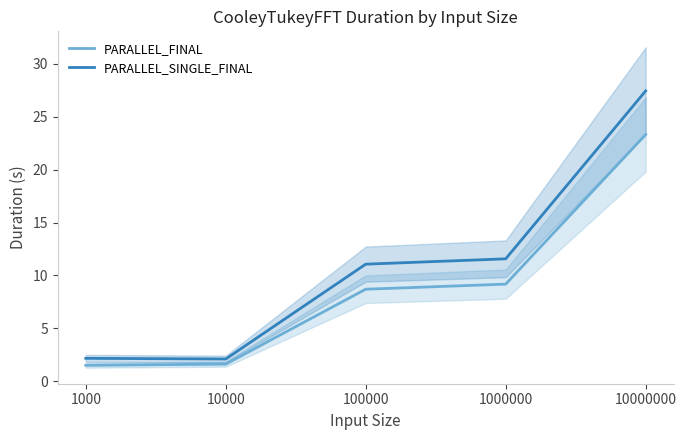

What is the value of the PARALLEL_FINAL point at the 5th from the left?

23.3